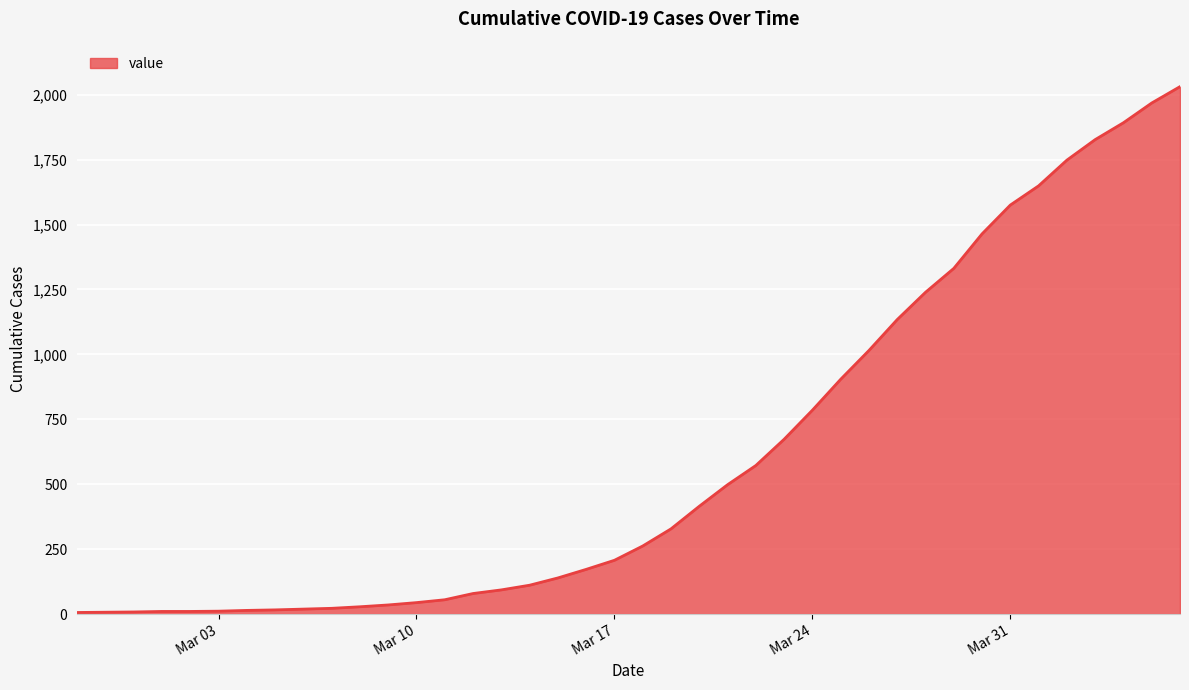

How many lines are shown in the chart?

1